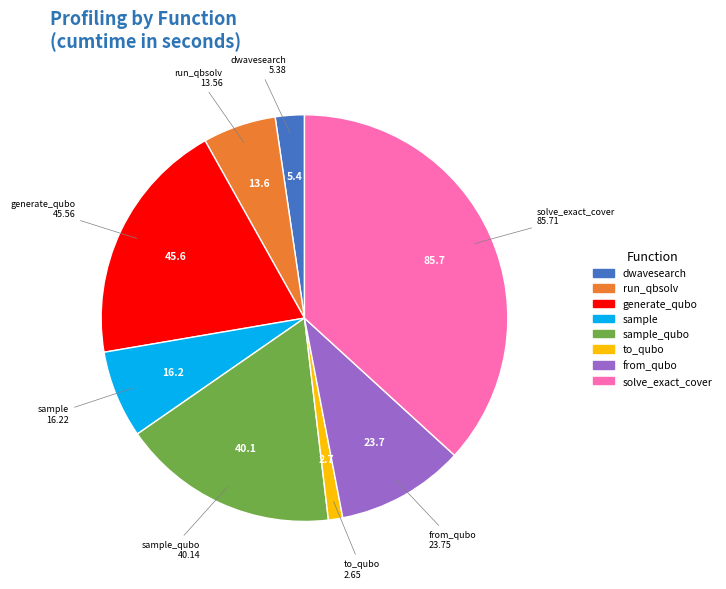

How many segments does this pie chart have?

8